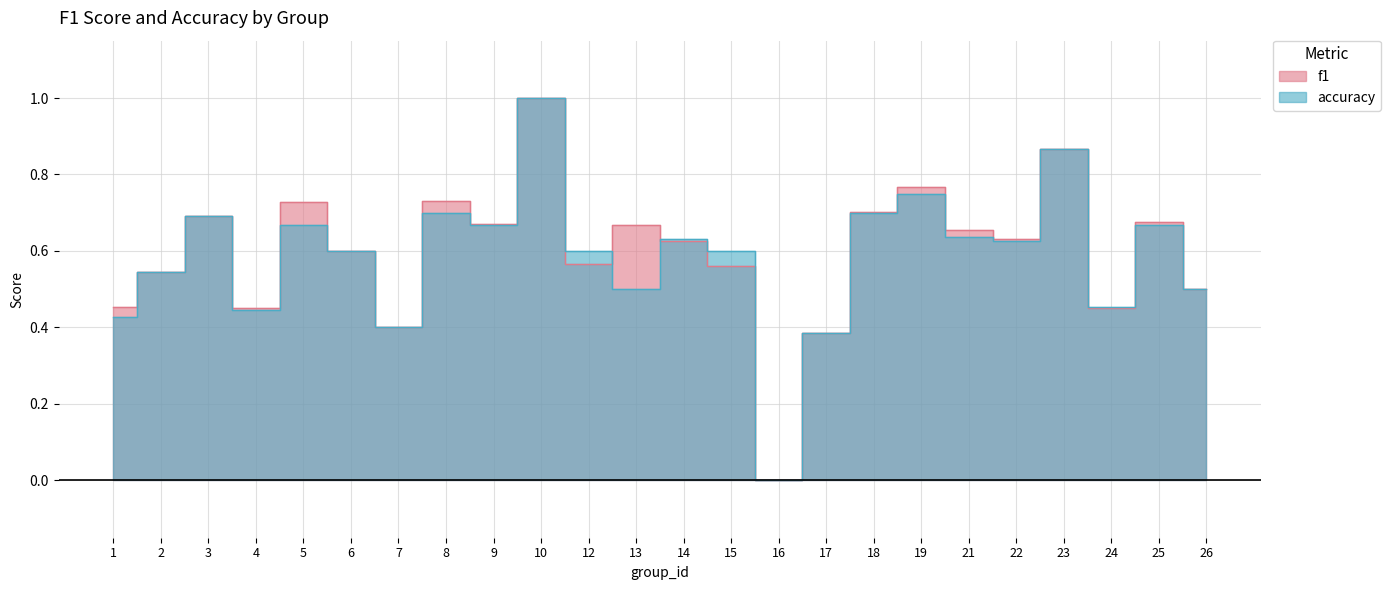

List the labels in order of accuracy value, largest first.

10, 23, 19, 8, 18, 3, 5, 9, 25, 21, 14, 22, 6, 12, 15, 2, 13, 26, 24, 4, 1, 7, 17, 16